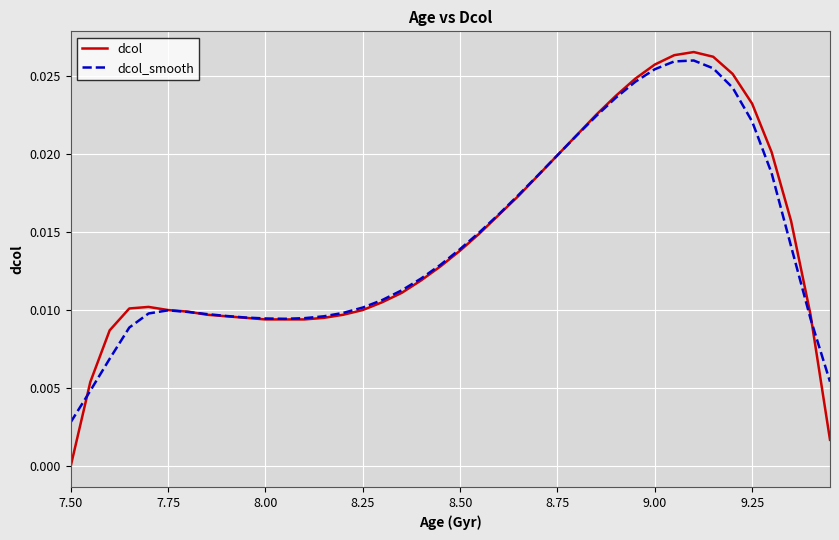

Which series has the largest range (max minus min)?

dcol